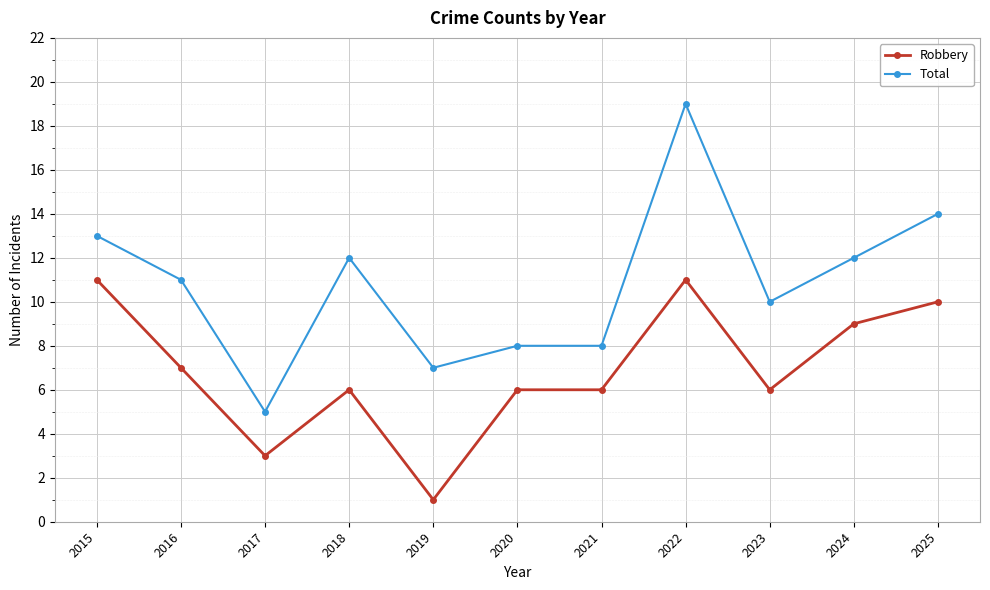

Where is the first local minimum for Robbery?

2017